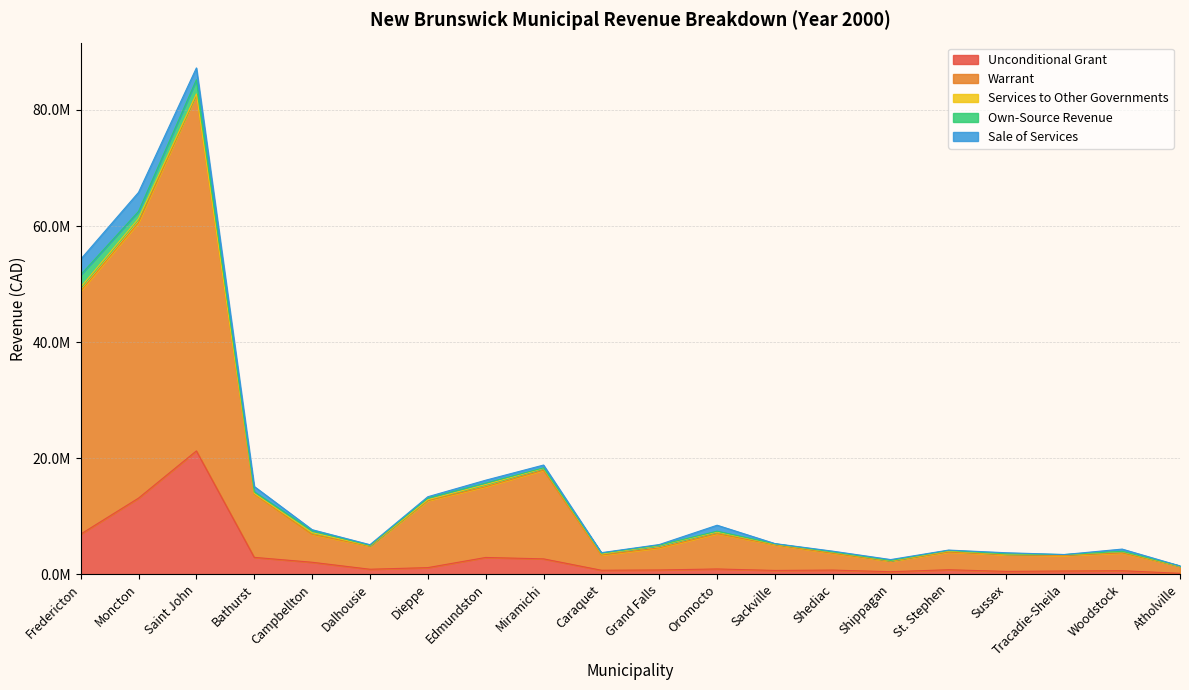

What is the average value of the Own-Source Revenue series?

400107